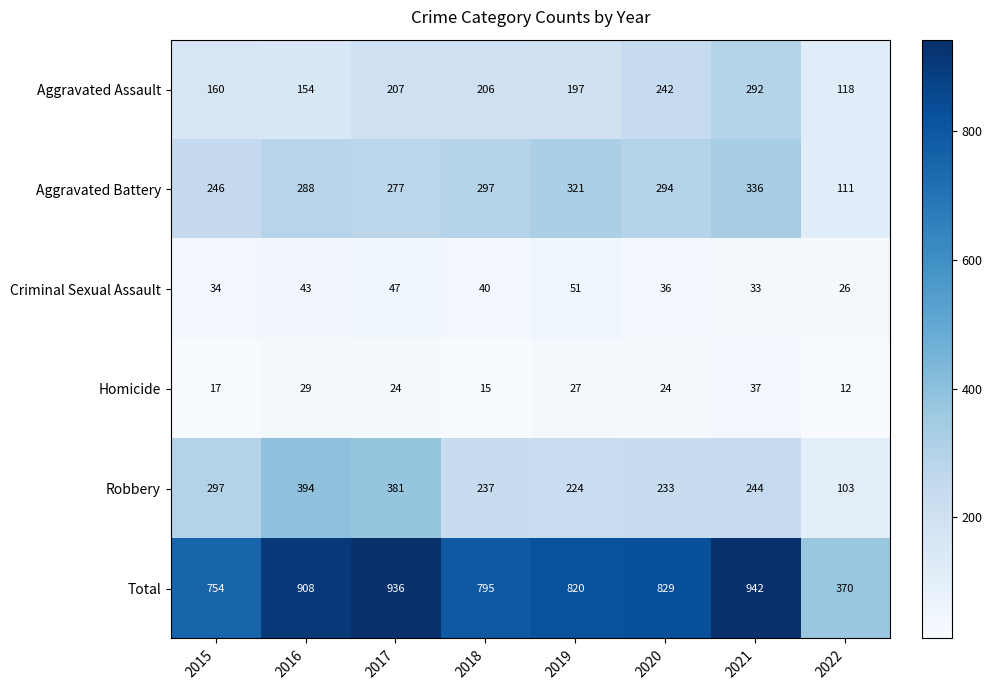

The value of Homicide at 2015 is 25. True or false?

False